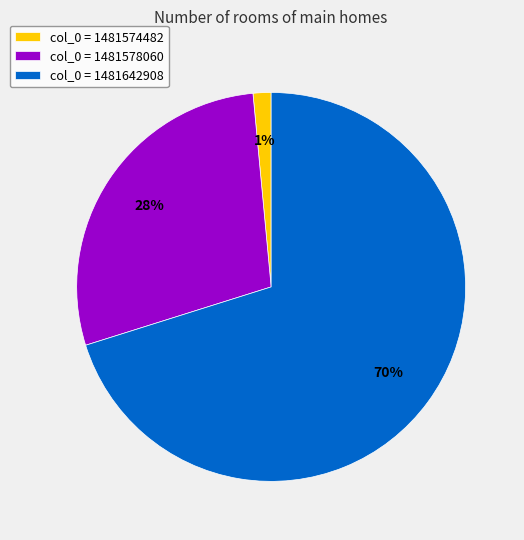

Is it true that col_0 = 1481574482 is 11% of the pie?

False